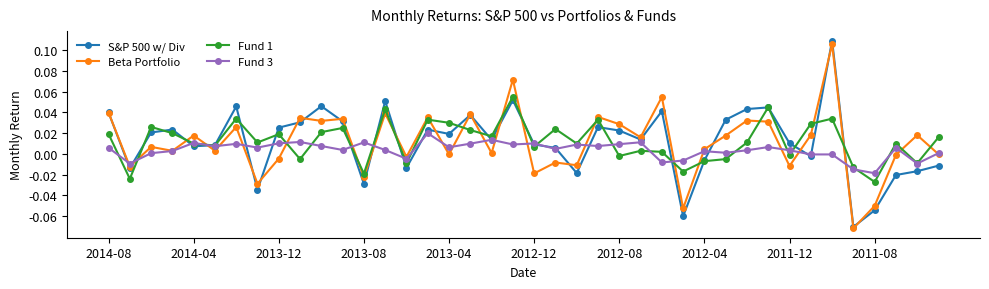

True or false: Beta Portfolio has more than 1 points higher than both neighbors.

True